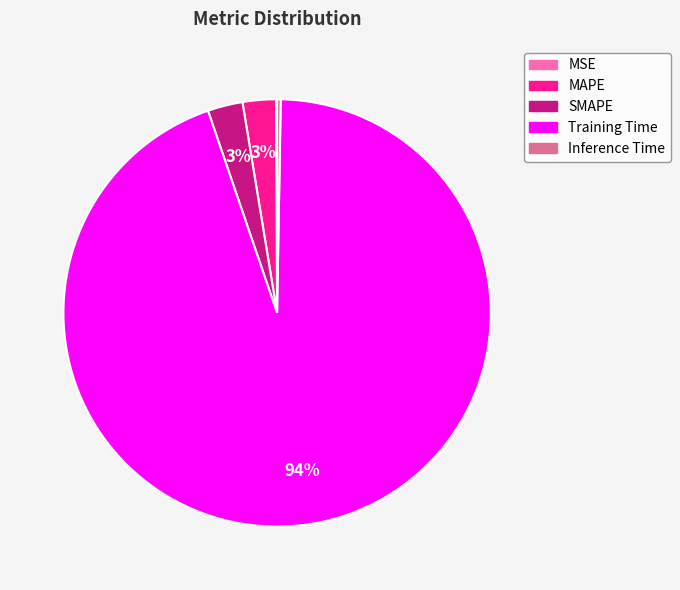

What percentage is the SMAPE slice, to the nearest percent?

3%